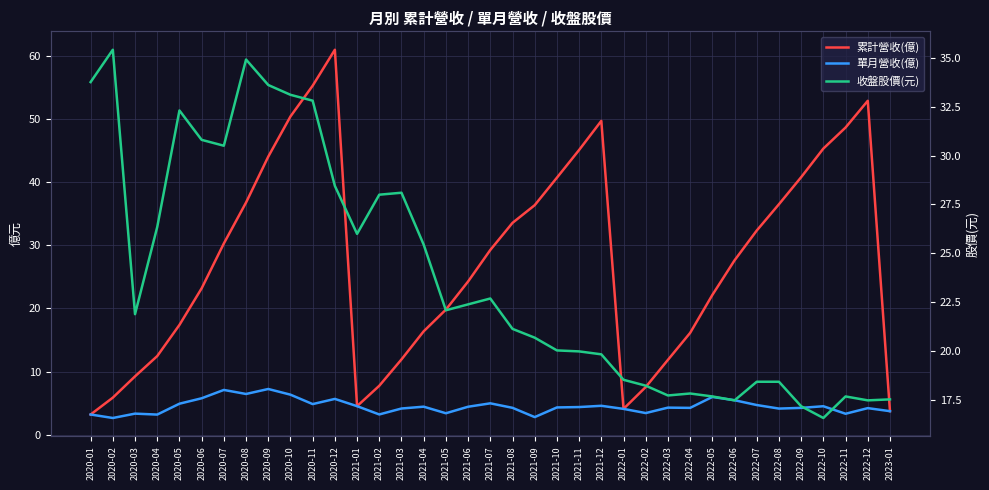

Between which two adjacent categories do 累計營收(億) and 收盤股價(元) first intersect?

2020-07 and 2020-08